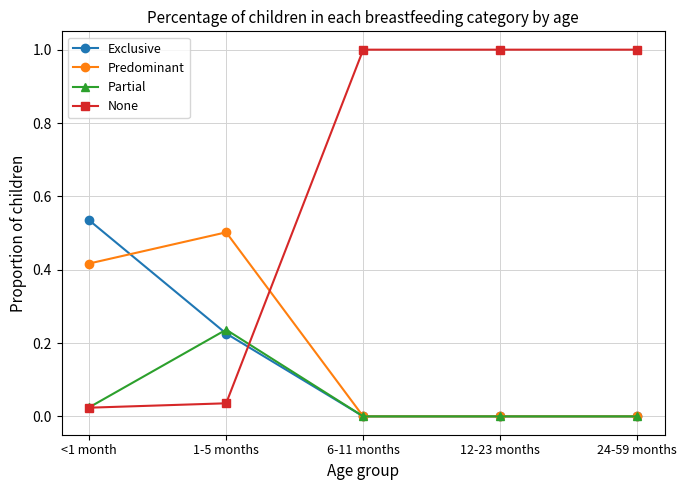

Which series ends up on top after the final intersection of Exclusive and None?

None